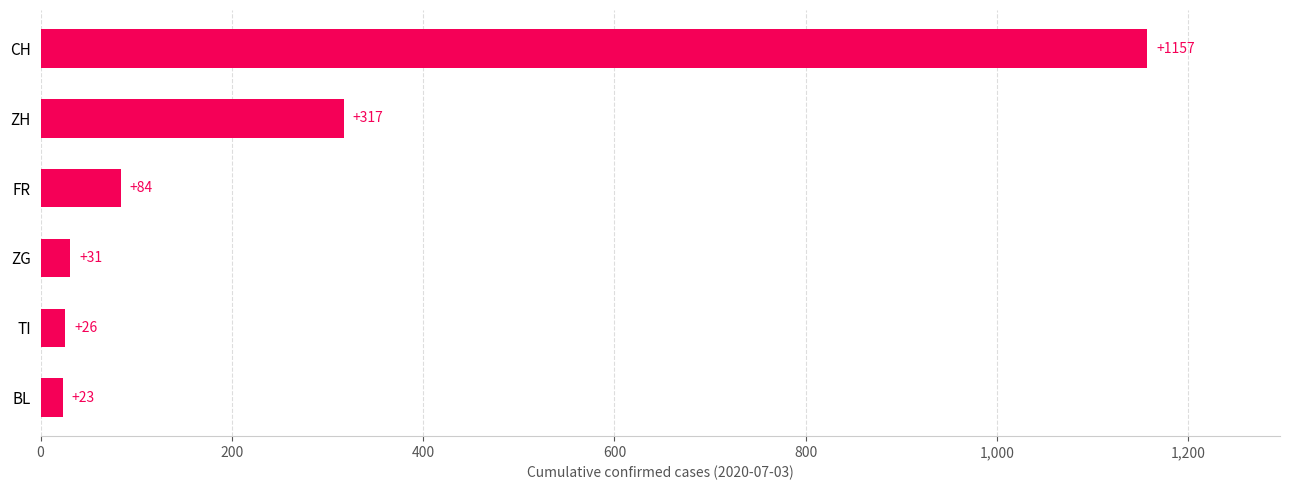

Rank the categories by value from lowest to highest.

BL, TI, ZG, FR, ZH, CH